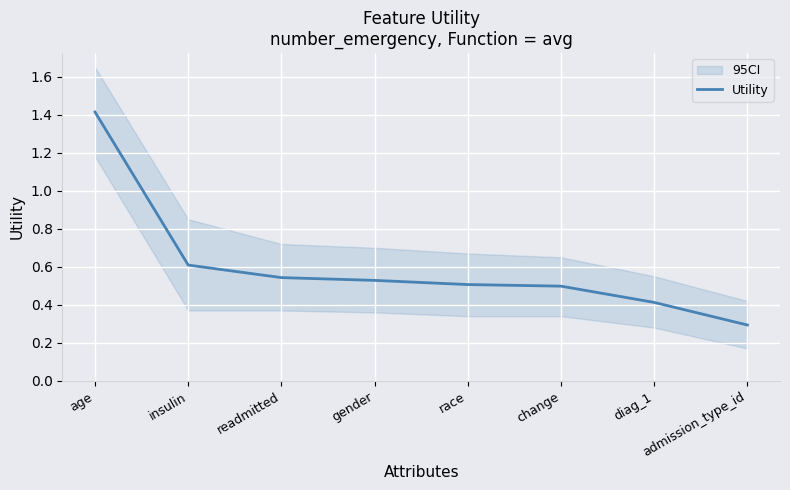

Reading left to right, what are all the values shown in this chart?

1.4	0.6	0.5	0.5	0.5	0.5	0.4	0.3